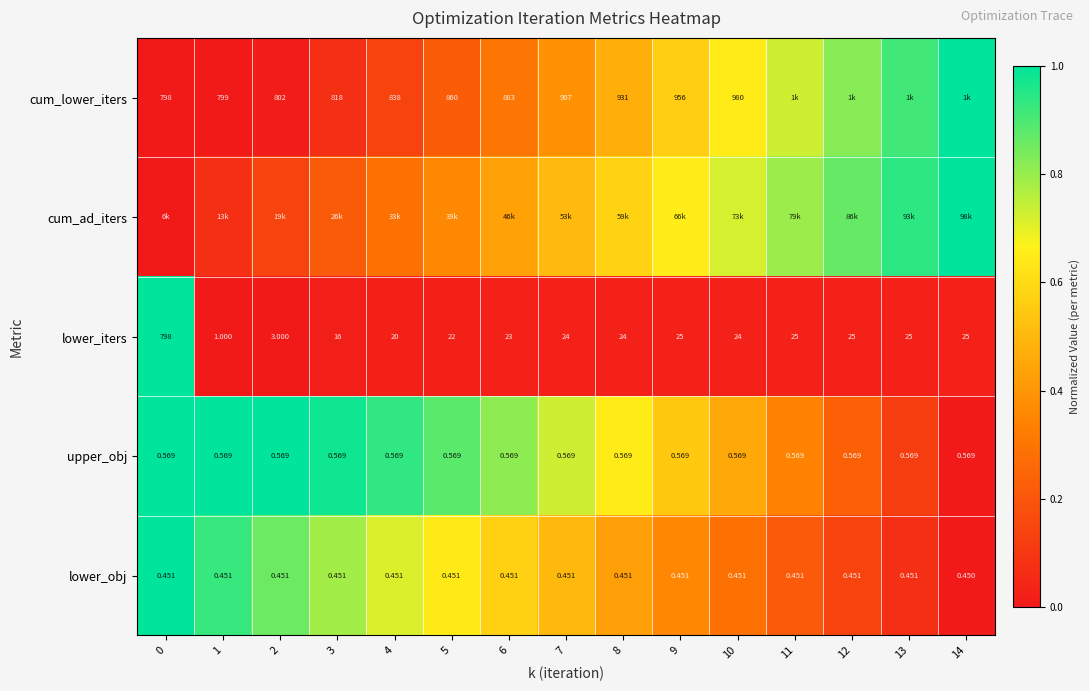

Is the value of upper_obj at 5 greater than the value of lower_iters at 14?

No